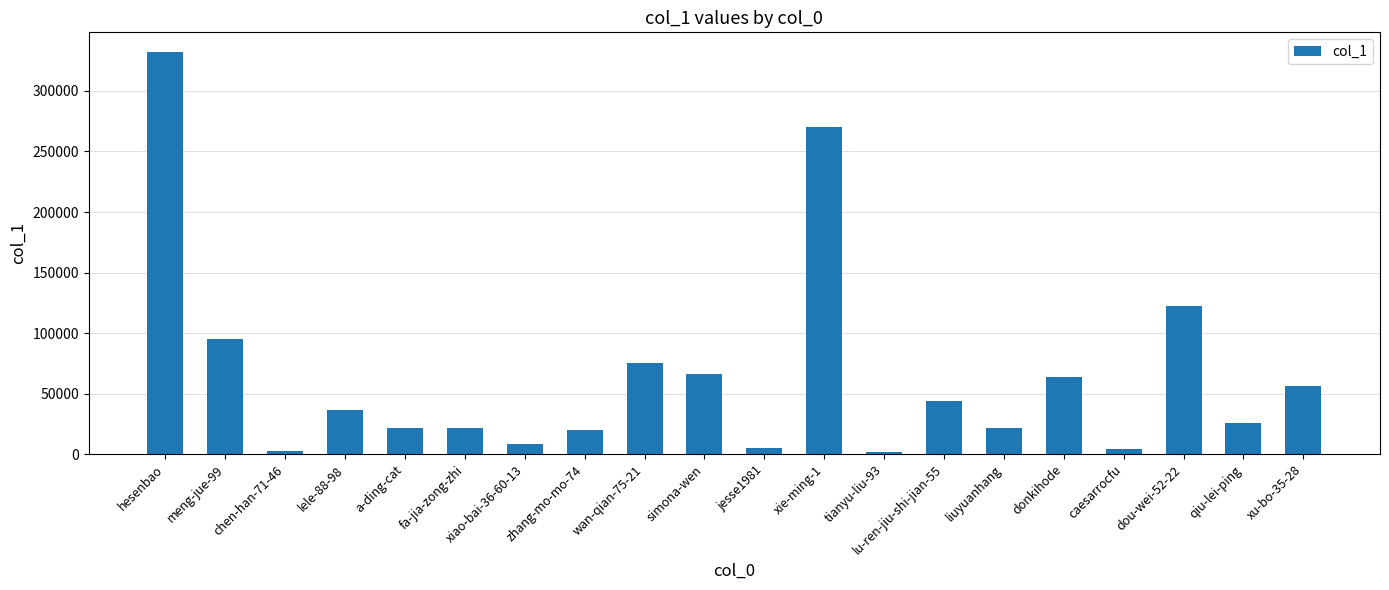

What is the ratio of the value at simona-wen to the value at a-ding-cat?

3.1